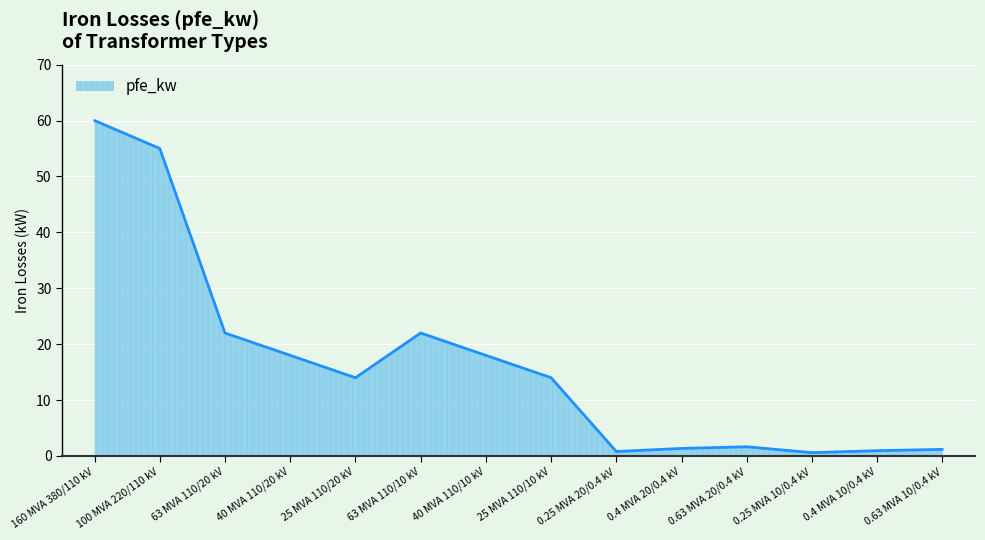

What position from the left is 63 MVA 110/20 kV?

3